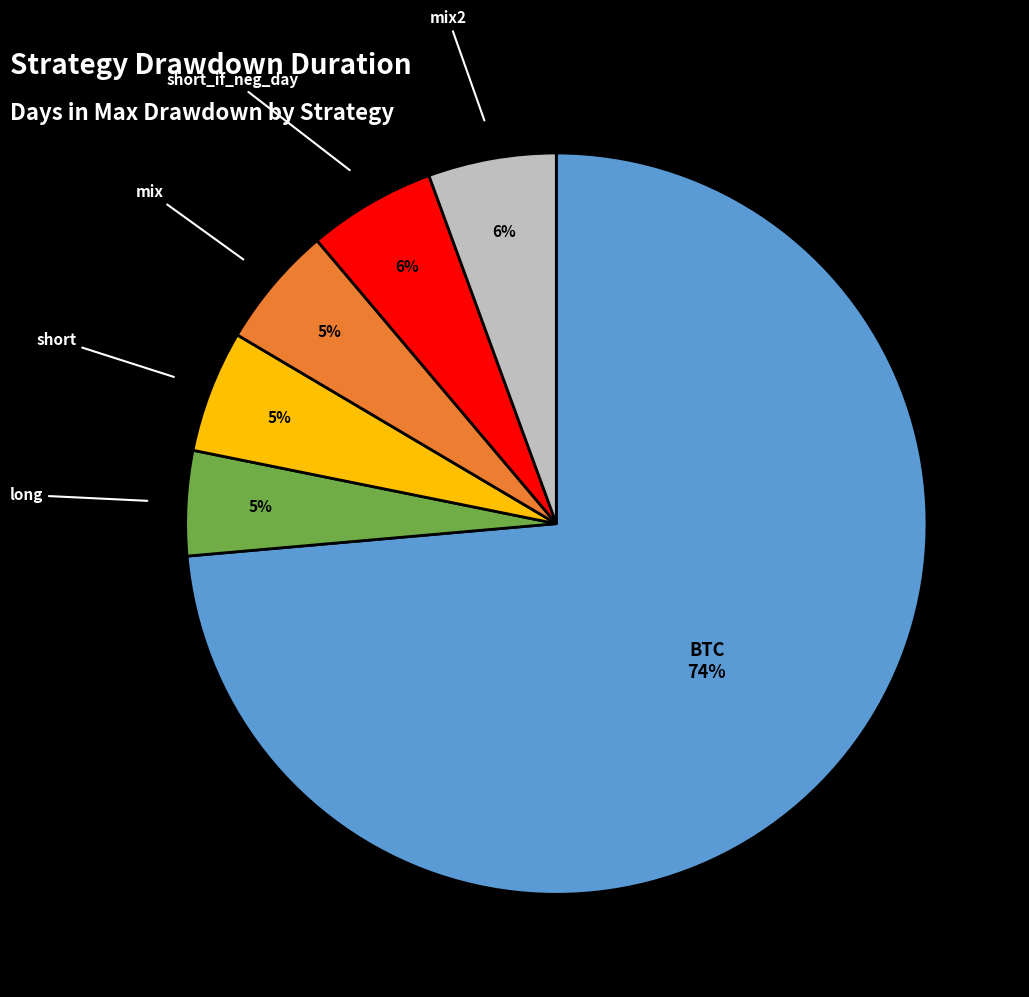

What percentage is the short_if_neg_day slice, to the nearest percent?

6%